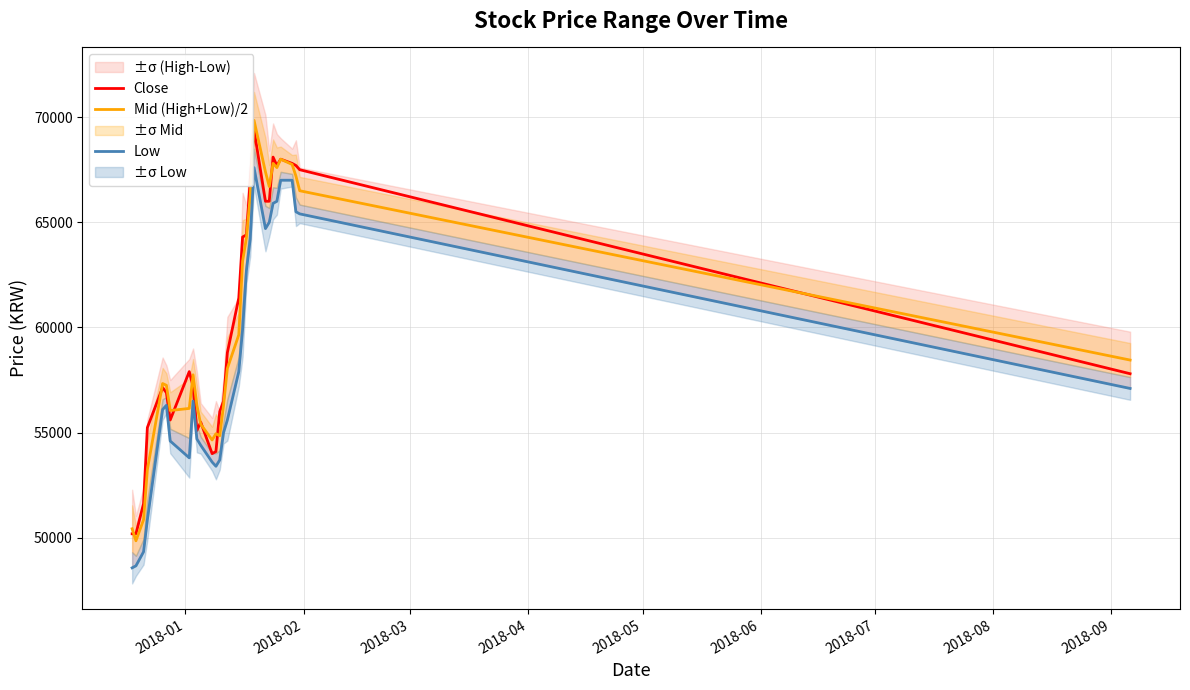

What is the highest value of the Close series?

69400.0